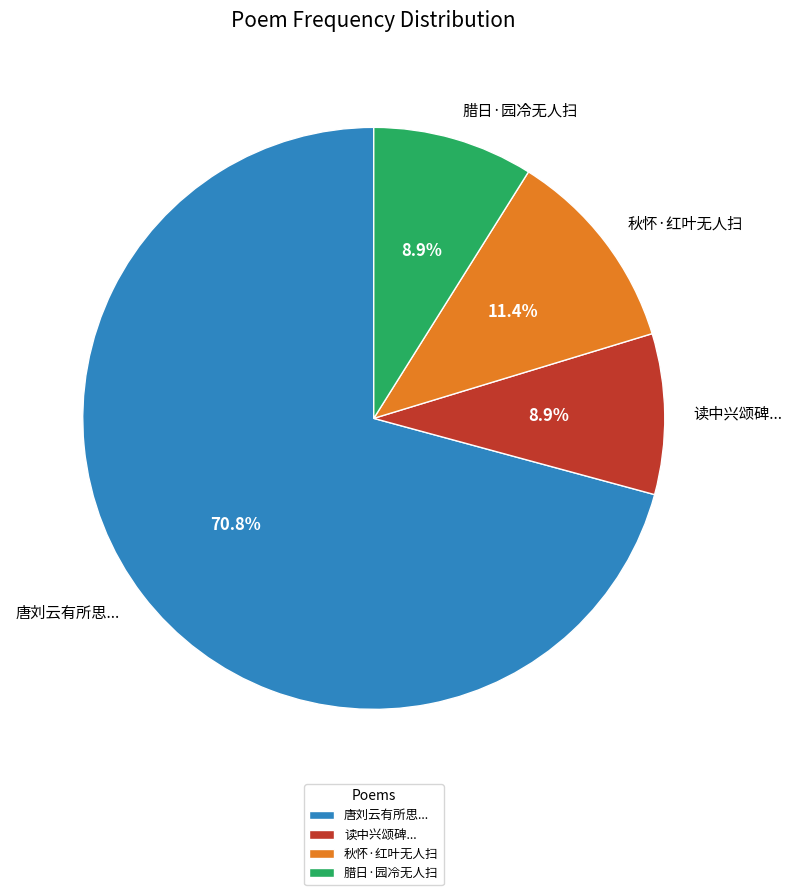

Which has a higher value, 腊日·园冷无人扫 or 秋怀·红叶无人扫?

秋怀·红叶无人扫